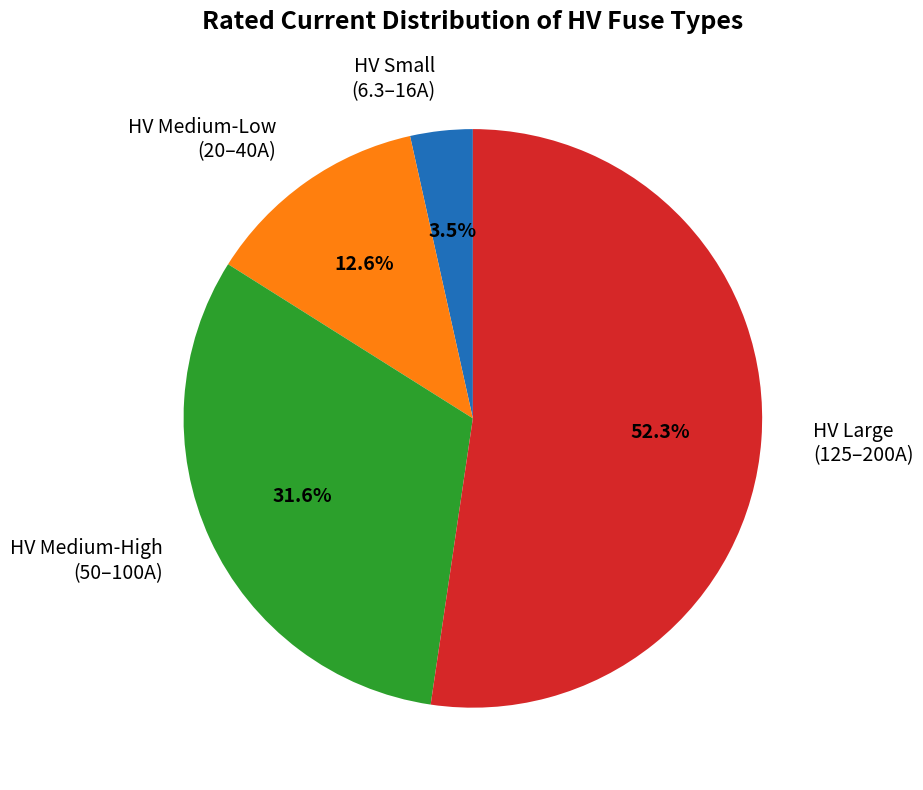

How many slices are in this pie chart?

4